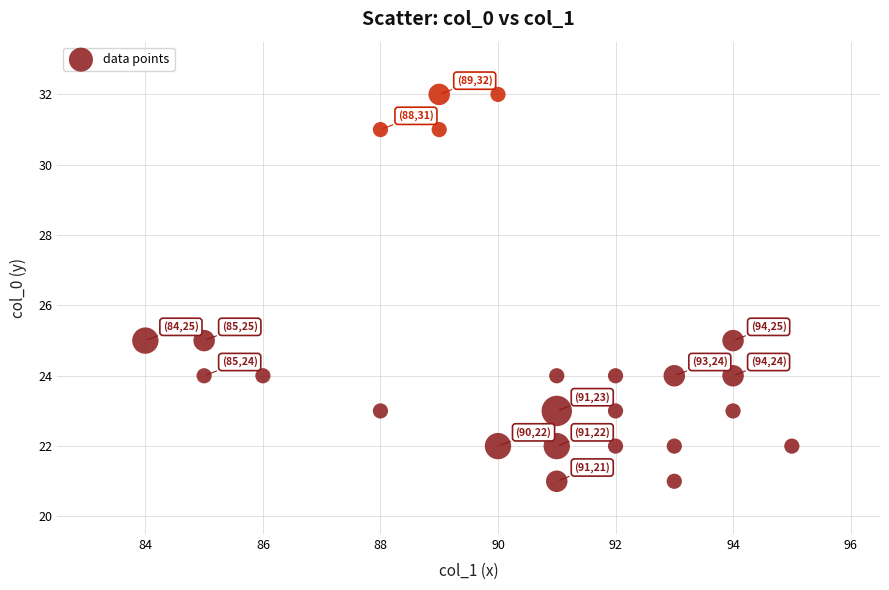

List the coordinates of all points as (Y, X) pairs, reading left to right.

(25, 84)  (25, 85)  (24, 85)  (24, 86)  (31, 88)  (23, 88)  (31, 89)  (32, 89)  (22, 90)  (32, 90)  (21, 91)  (22, 91)  (24, 91)  (23, 91)  (22, 92)  (24, 92)  (23, 92)  (22, 93)  (21, 93)  (24, 93)  (25, 94)  (23, 94)  (24, 94)  (22, 95)